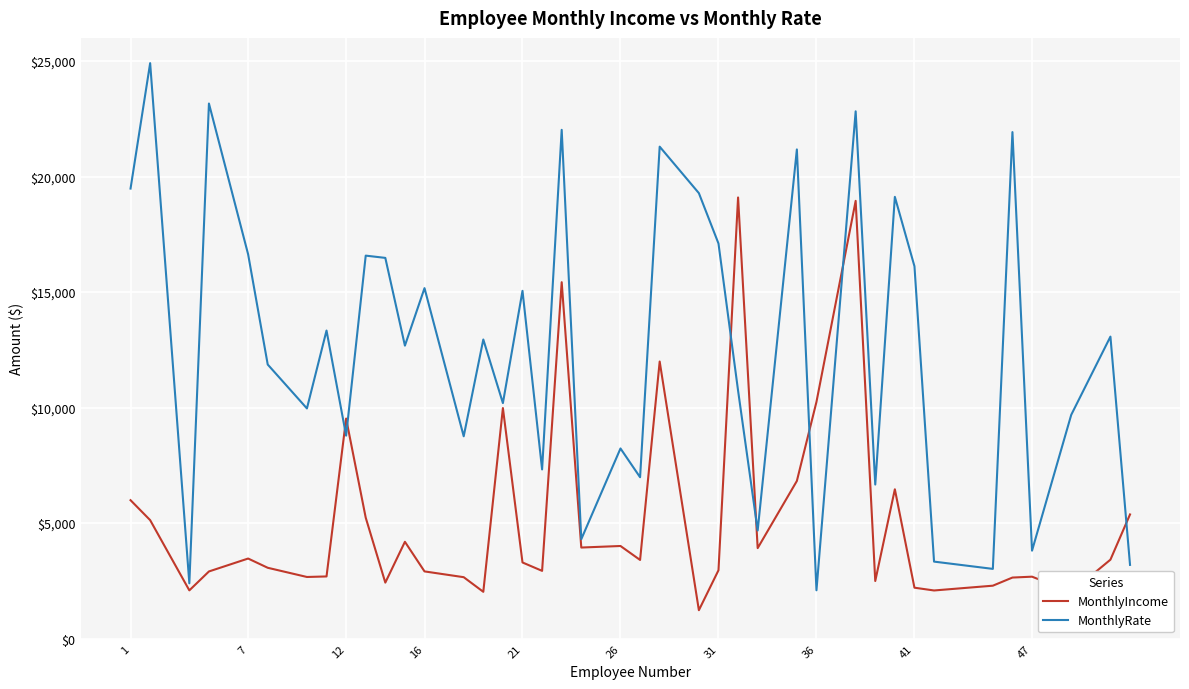

What is the greatest value displayed?

24907